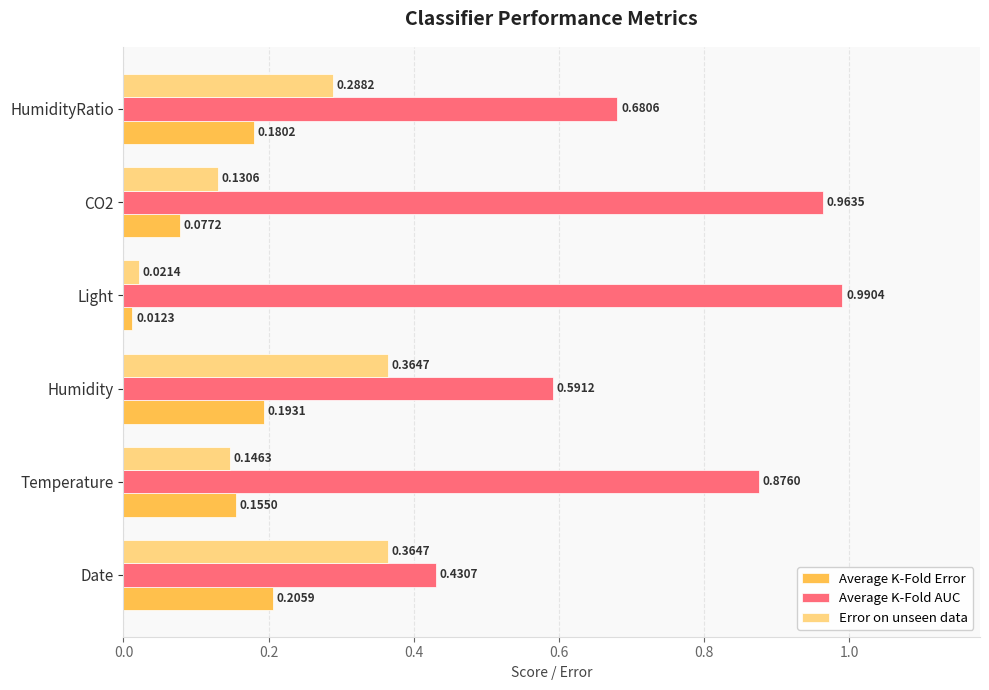

What is the average value of the Average K-Fold AUC series?

0.8